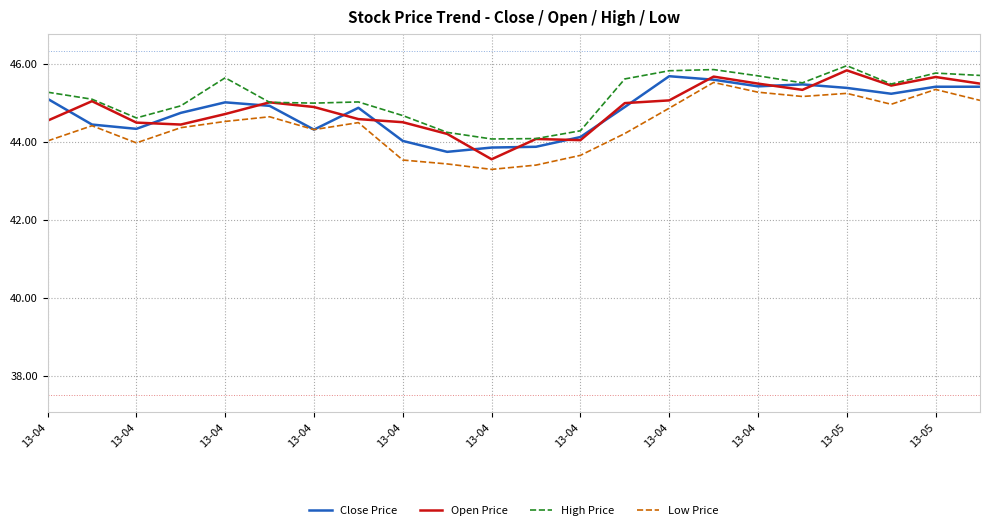

What is the greatest value displayed?

46.0